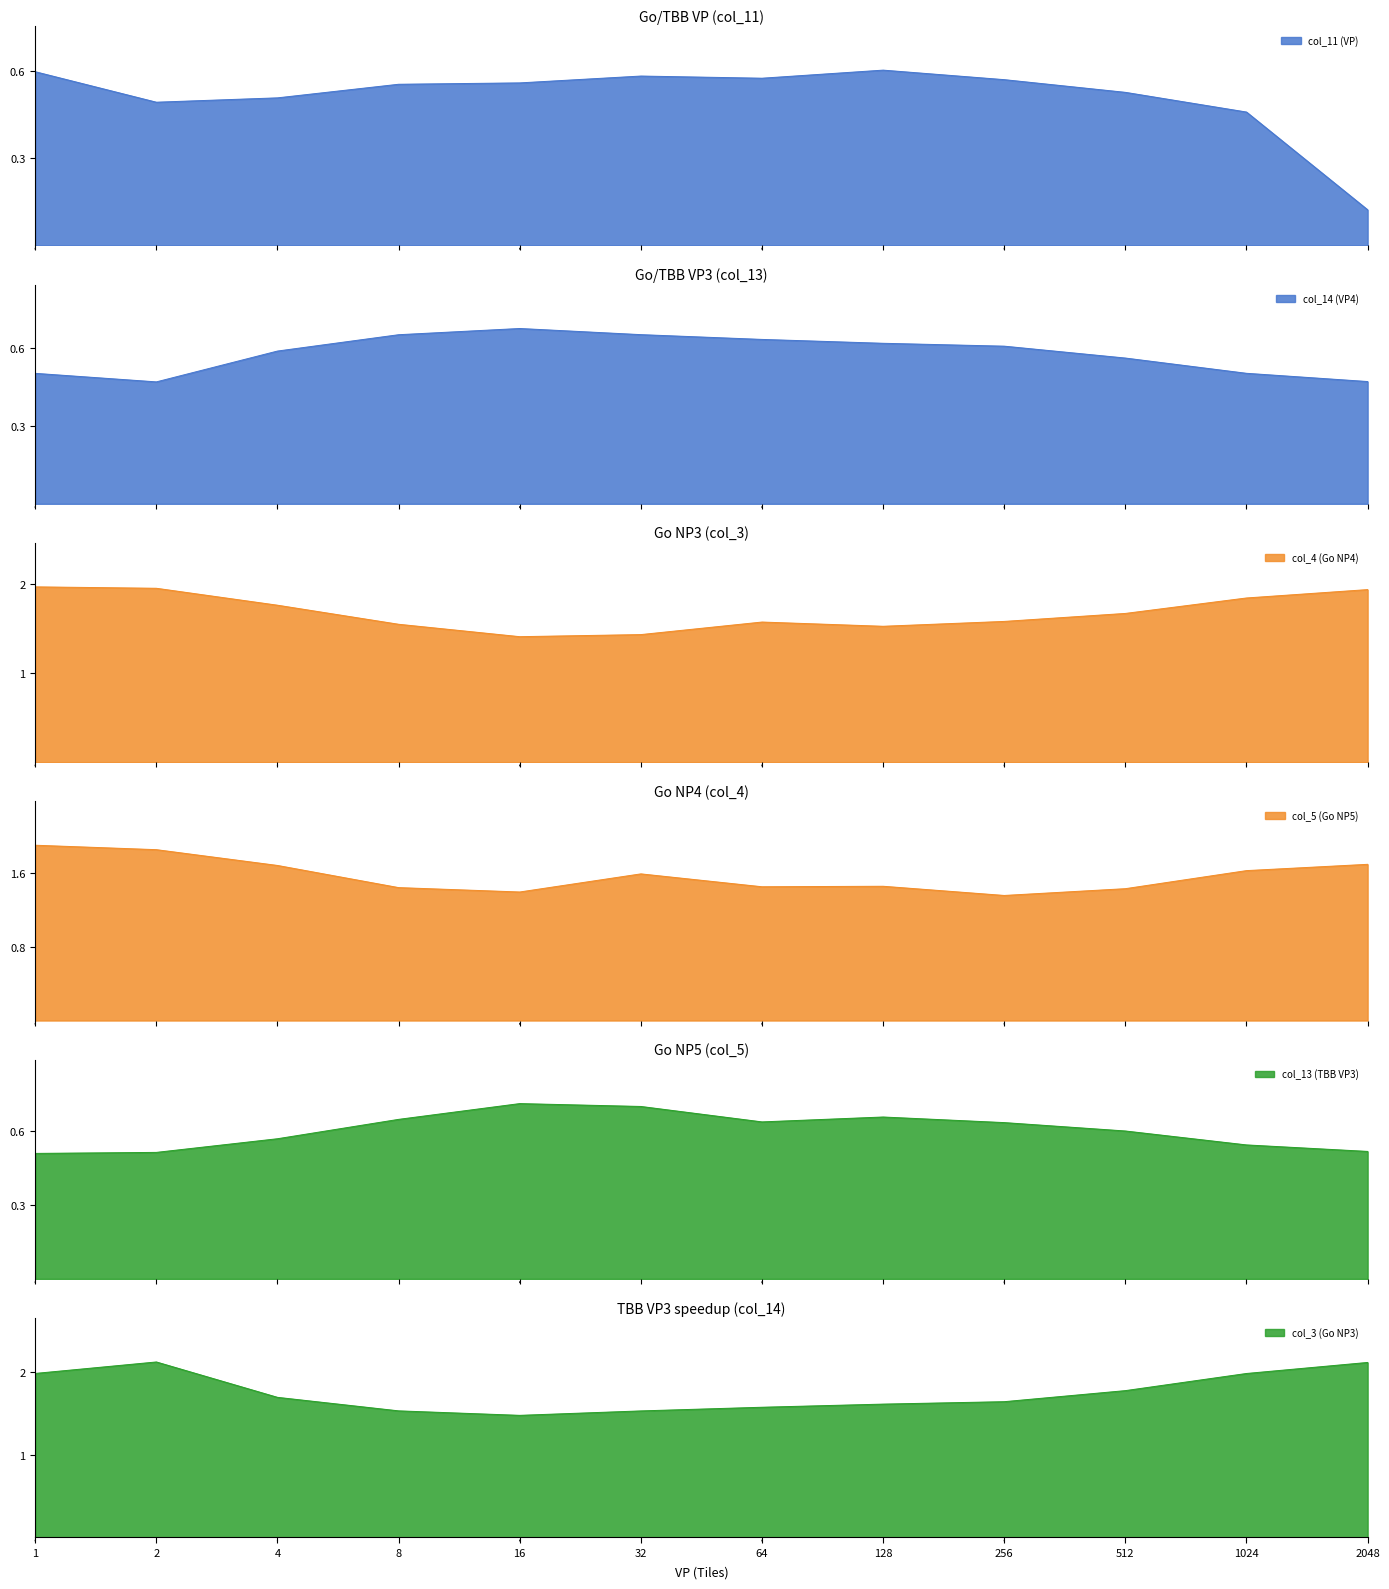

Which category has the highest value across all series?

2